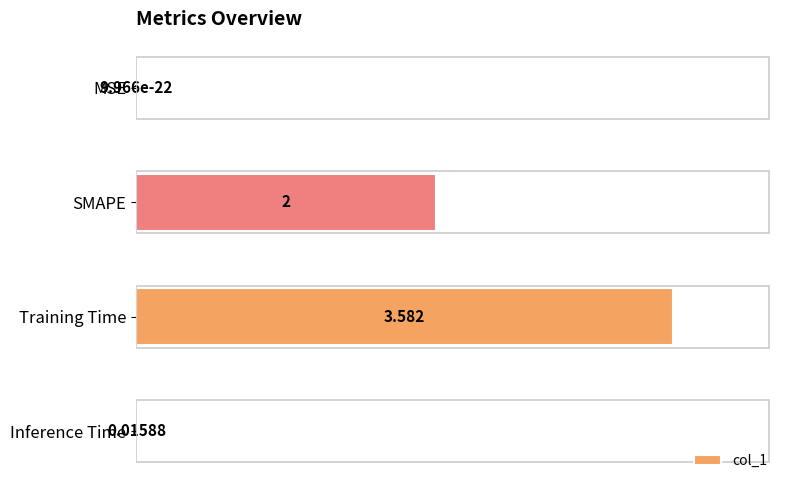

At which category does the chart reach its peak across all series?

Training Time